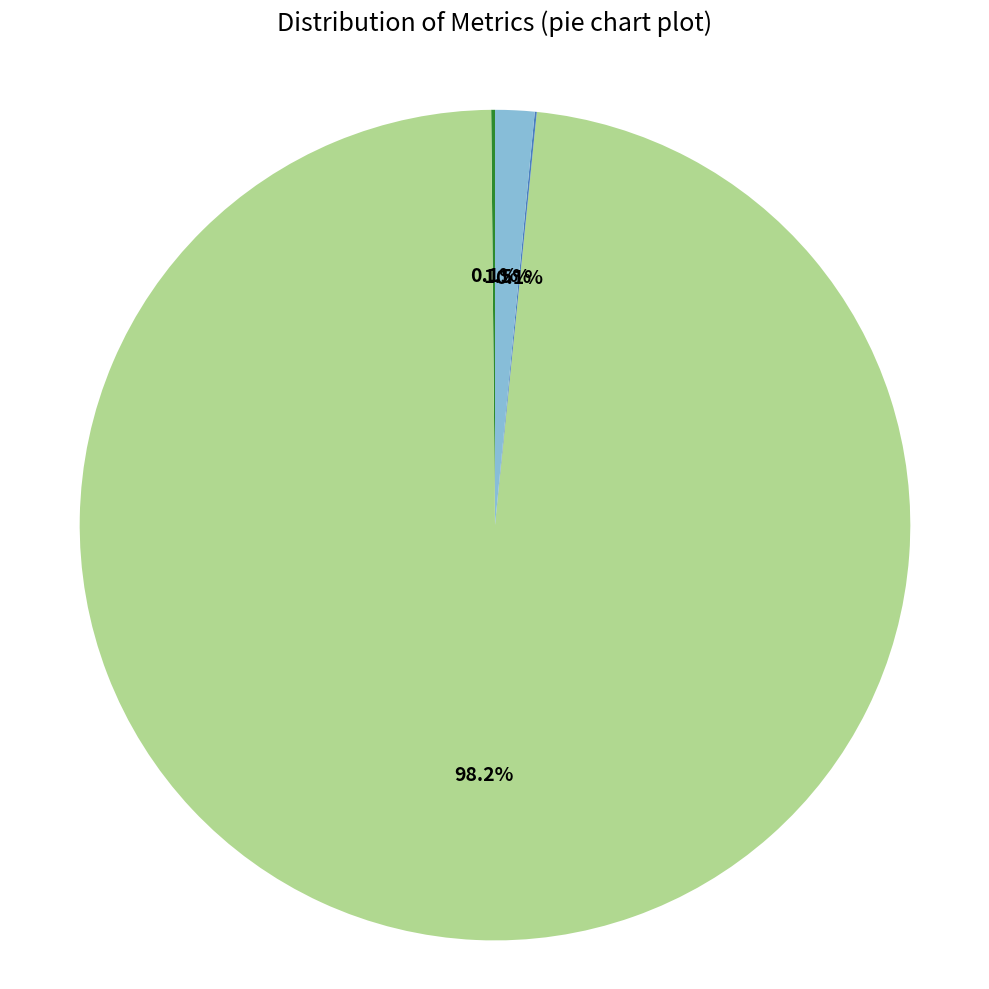

Is there any slice that represents more than half of the pie?

Yes